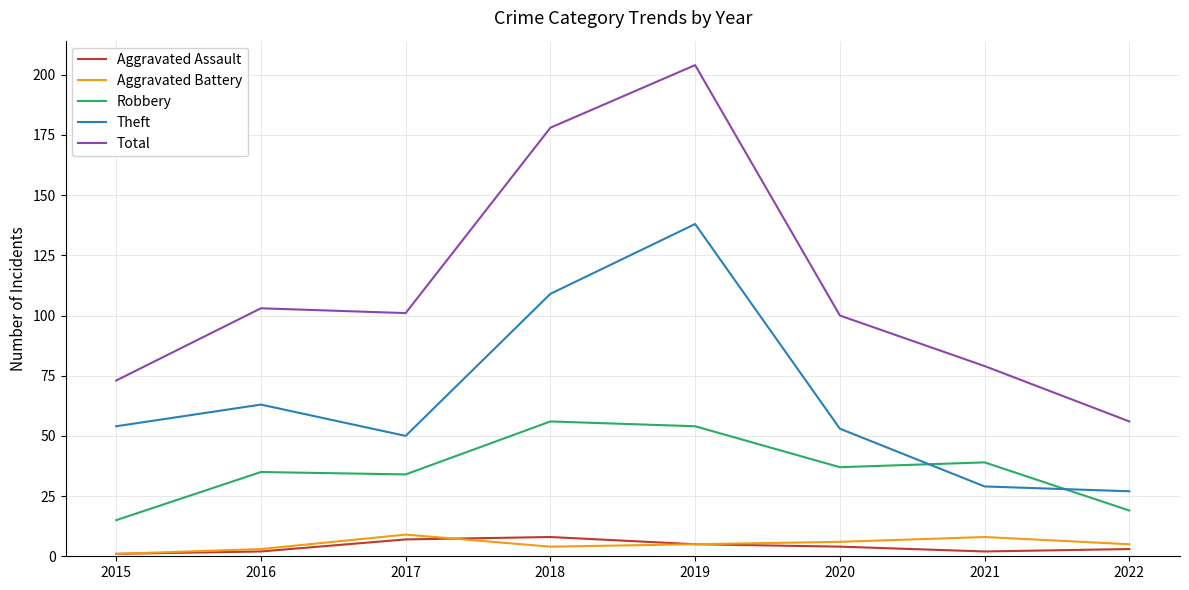

Is this an area chart (filled region under the line)?

No